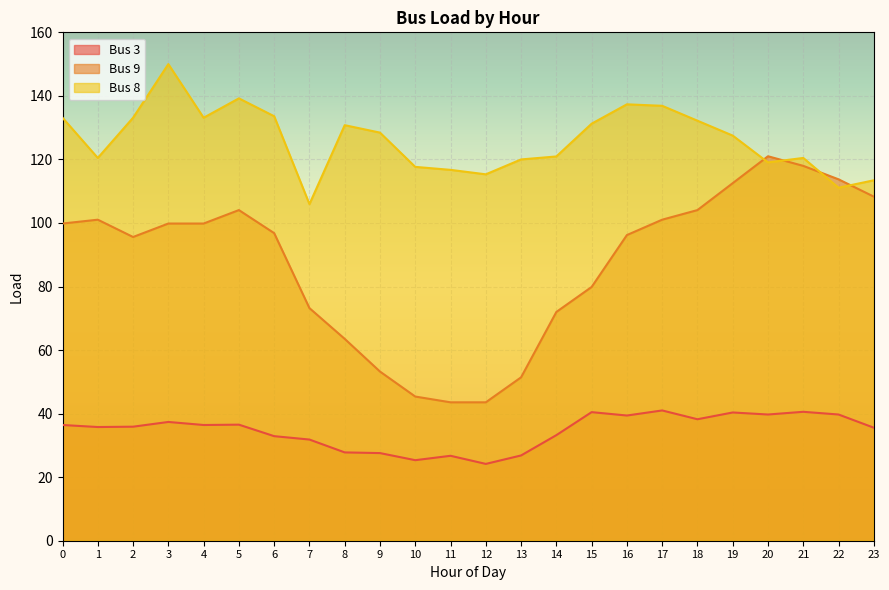

True or false: Bus 9 has a value of 113.7 at 22.

True